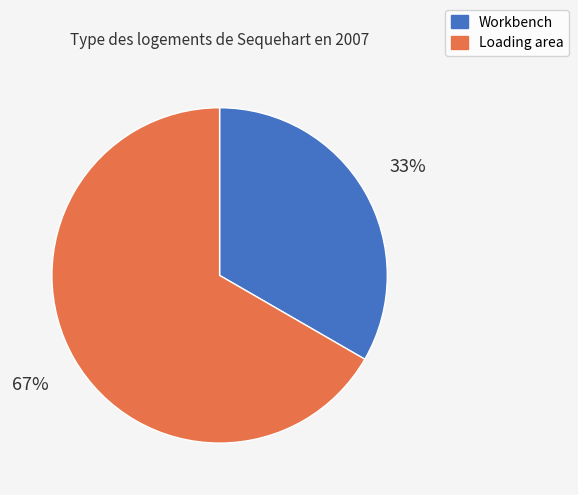

To the nearest percent, what is the combined percentage of Workbench and Loading area?

100%